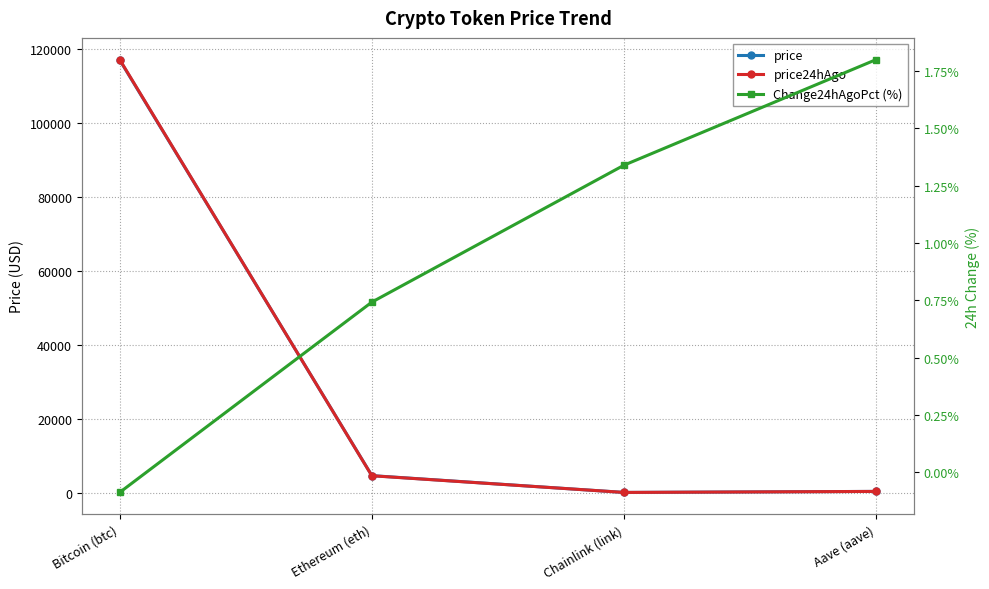

What is the label of the 3rd point from the left?

Chainlink (link)